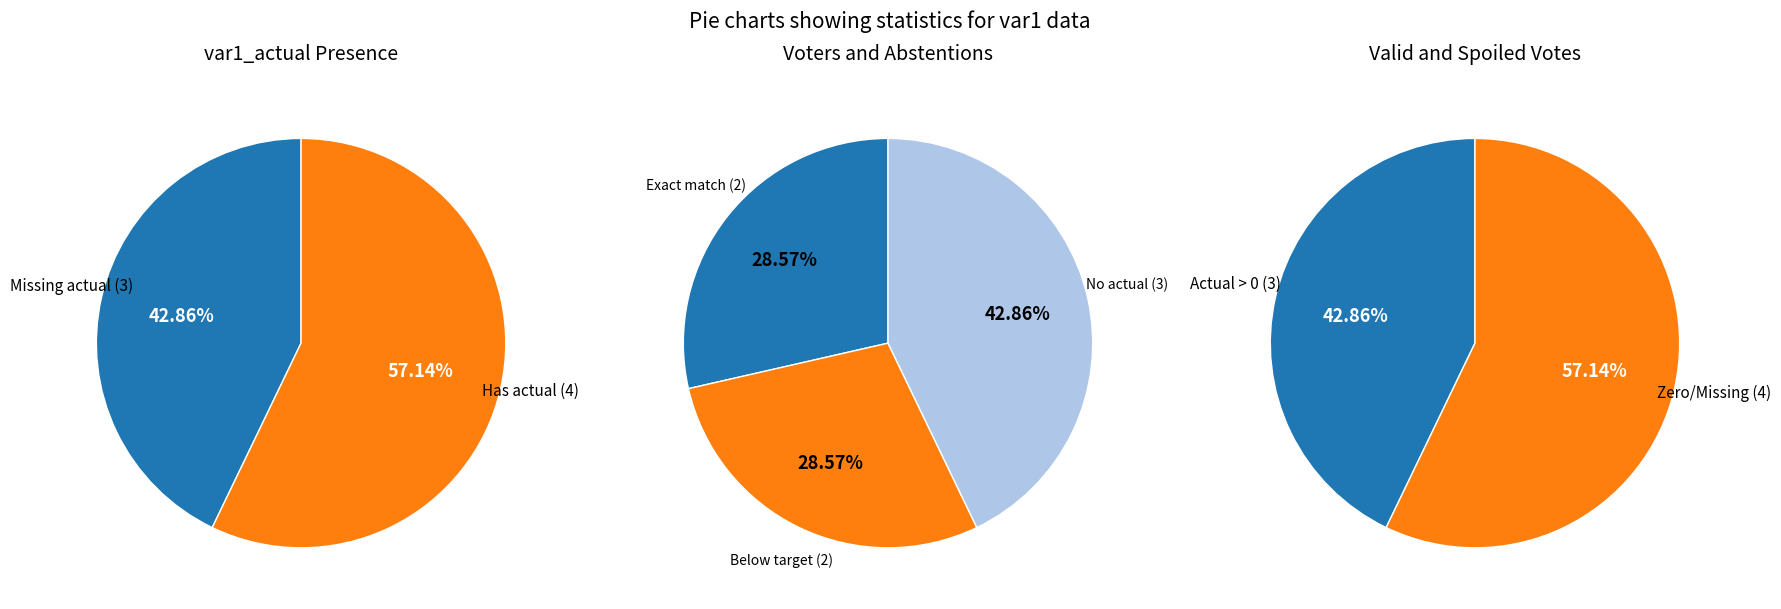

How many slices are in this pie chart?

7